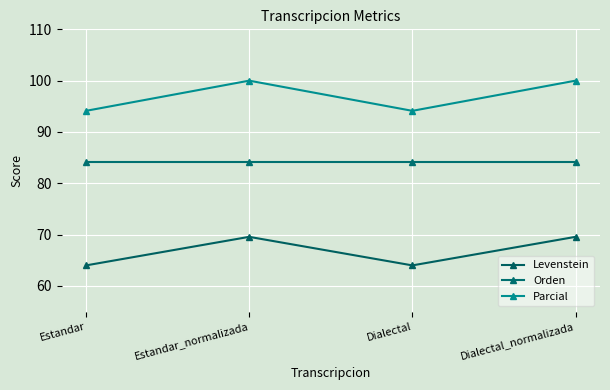

What position from the right is Dialectal_normalizada?

1